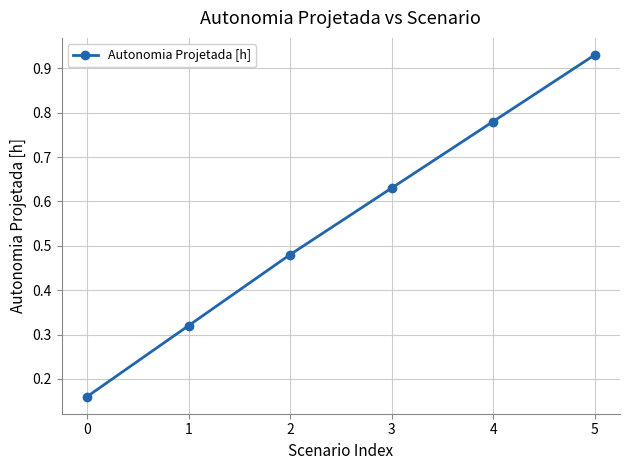

List the labels in order of value, smallest first.

0, 1, 2, 3, 4, 5